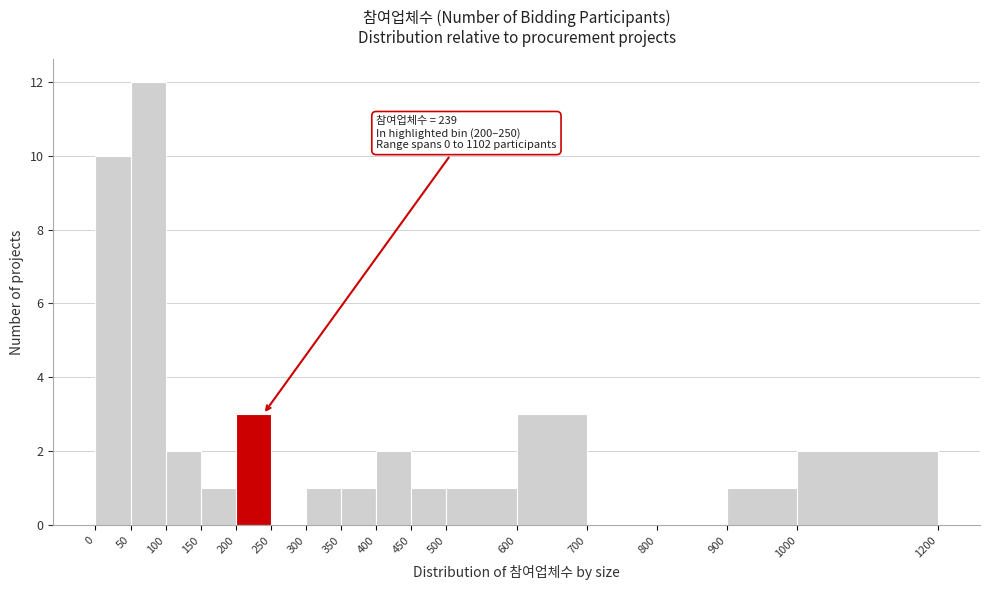

Over which range of the x-axis is the bar tallest?

50 to 100